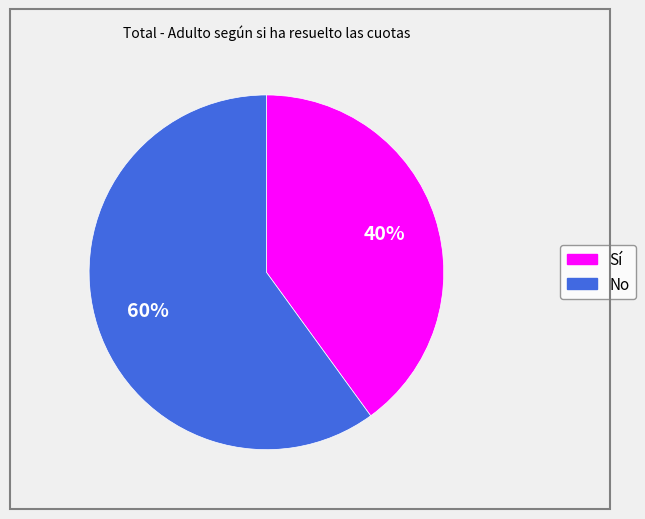

To the nearest percent, what portion does No represent?

60%